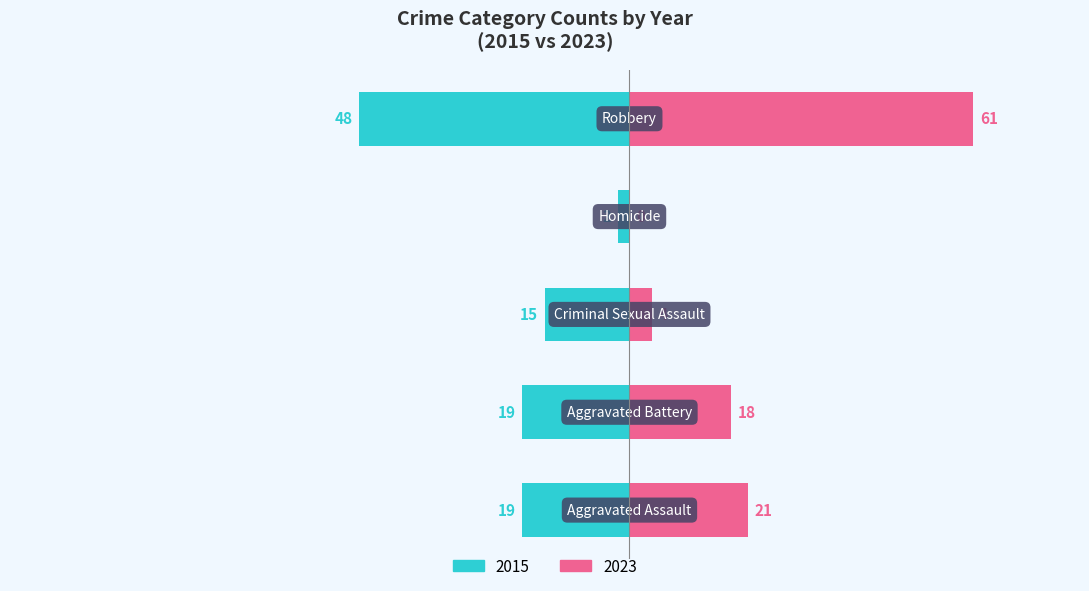

At which label does 2023 first exceed 18?

Aggravated Assault